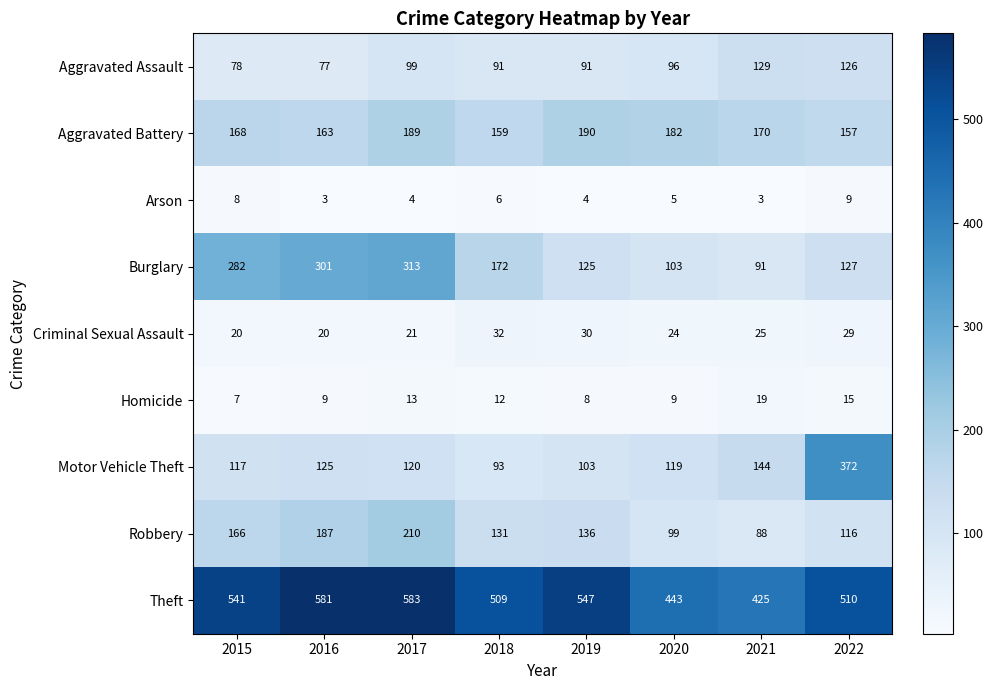

Where is Homicide nearest to the value 13?

2017